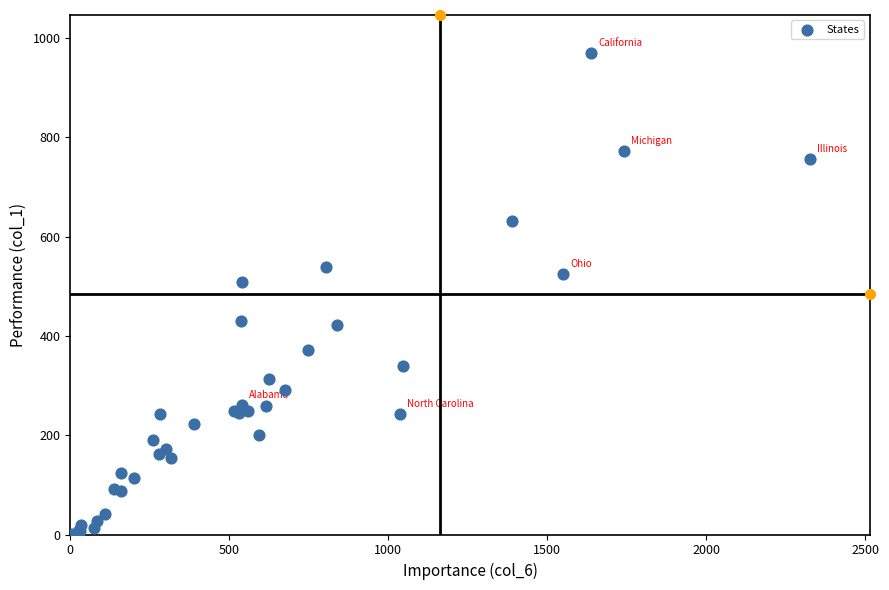

What Y value in the scatter plot is closest to 484?

509